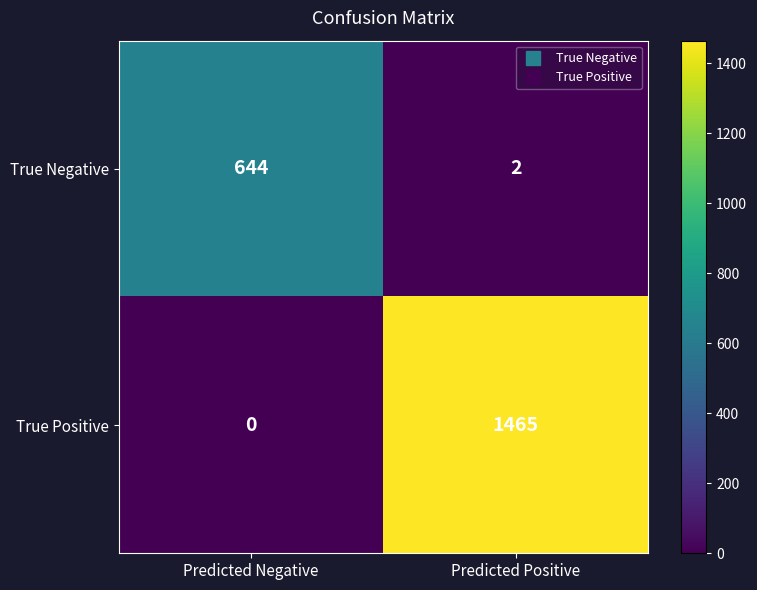

Rank the series by their average value, from highest to lowest.

True Positive, True Negative